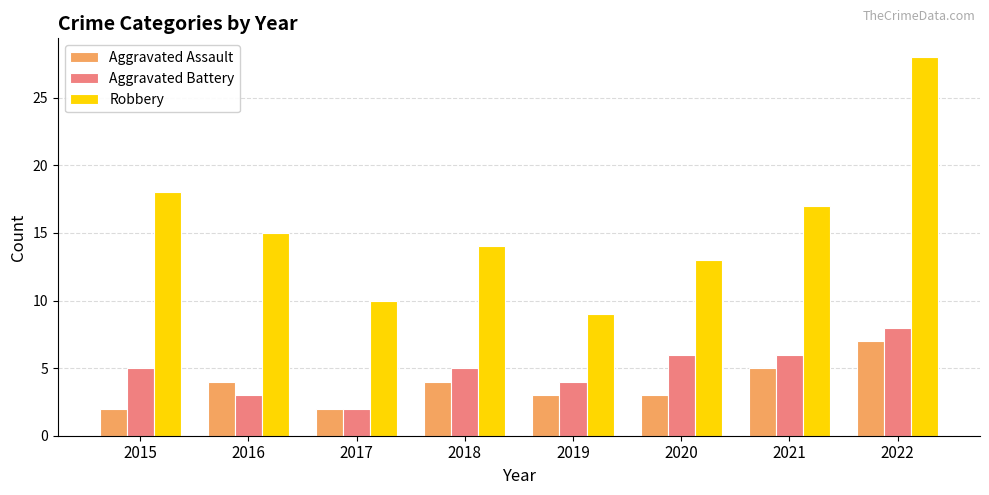

What is the average value of the Robbery series?

16